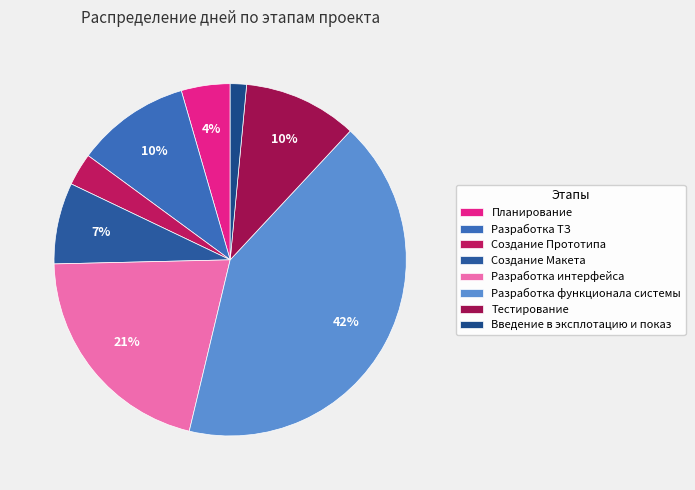

To the nearest percent, what is the average slice percentage?

12%